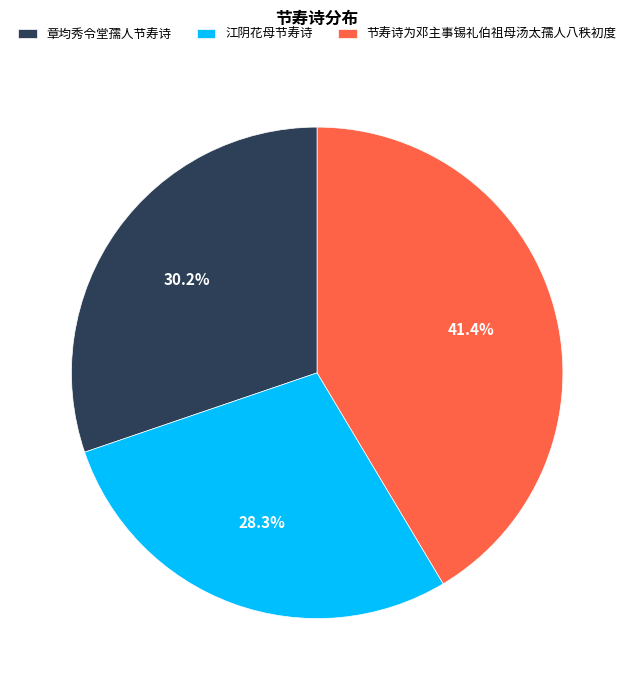

What is the total percentage of 章均秀令堂孺人节寿诗 and 江阴花母节寿诗?

58.6%